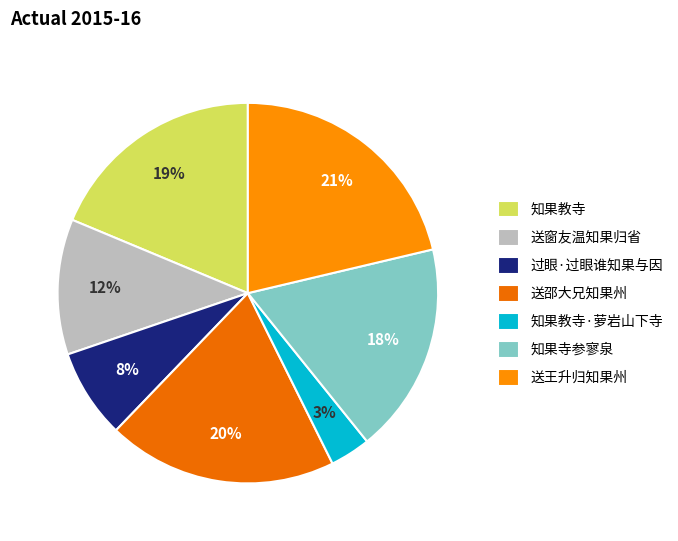

To the nearest percent, what percentage of the pie is 知果教寺?

19%